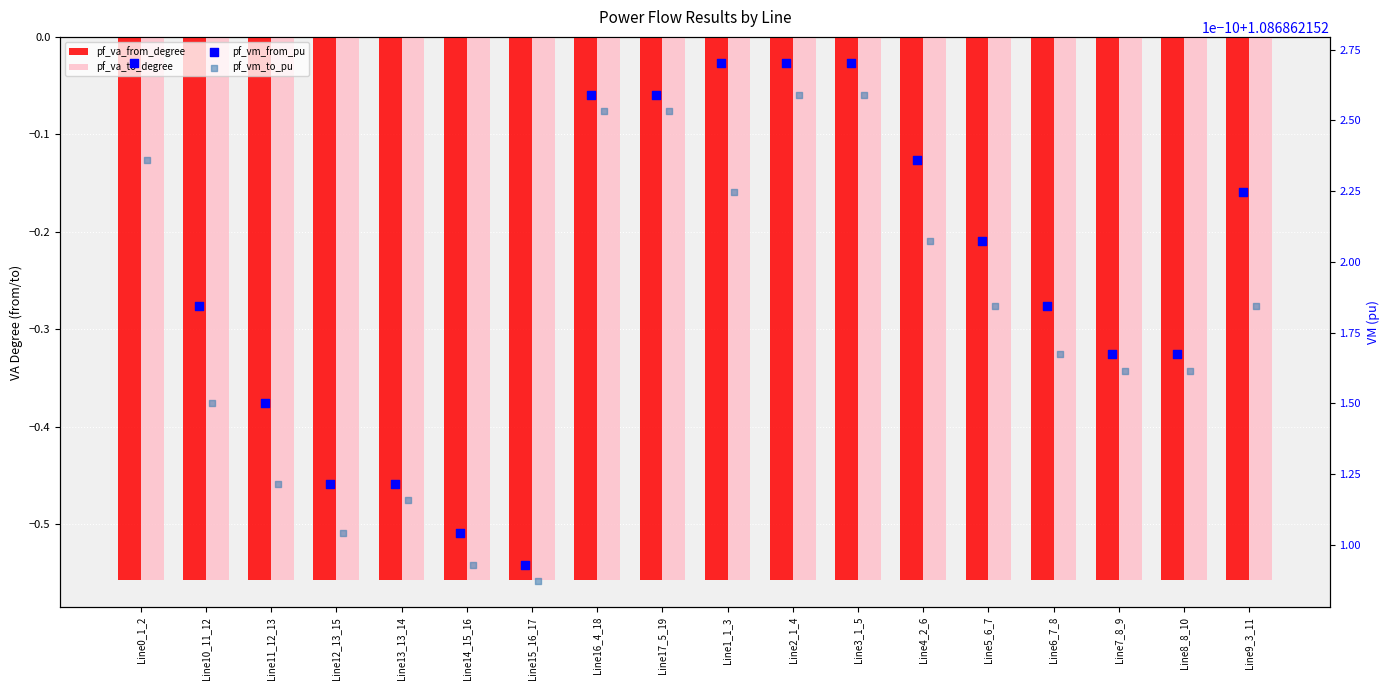

At which category is the sum across all series the highest?

Line15_16_17